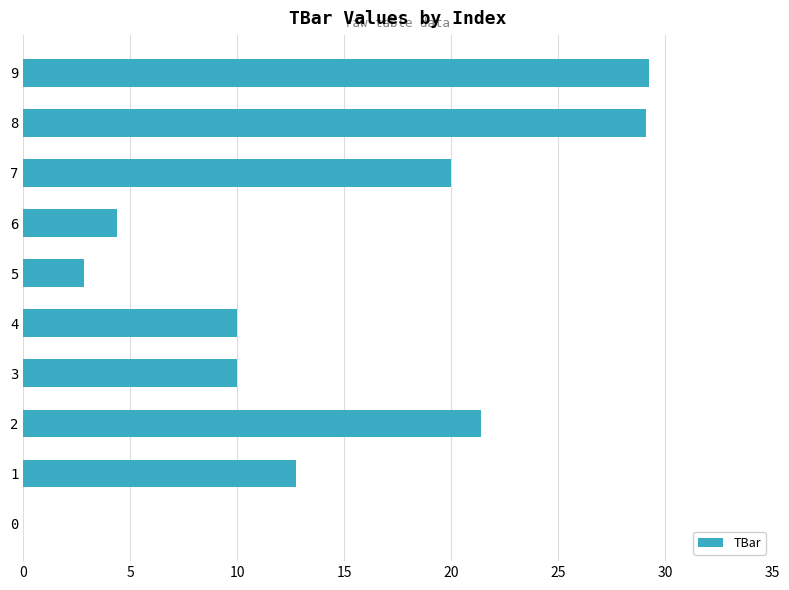

What is the sum of the values at 6 and 5?

7.2